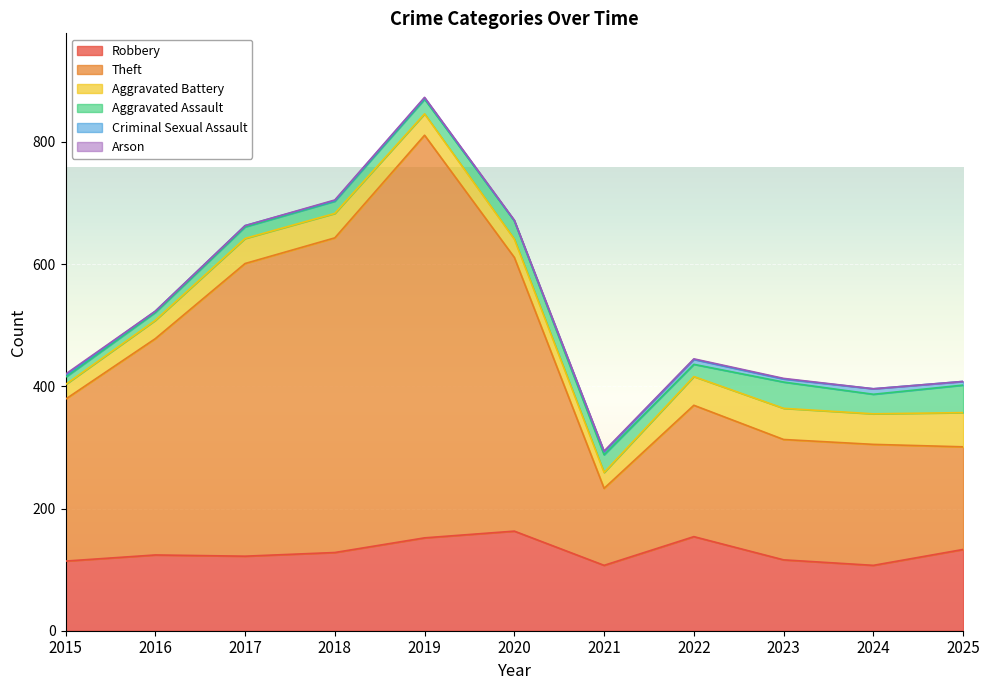

At which category does Aggravated Assault reach its first local peak?

2020